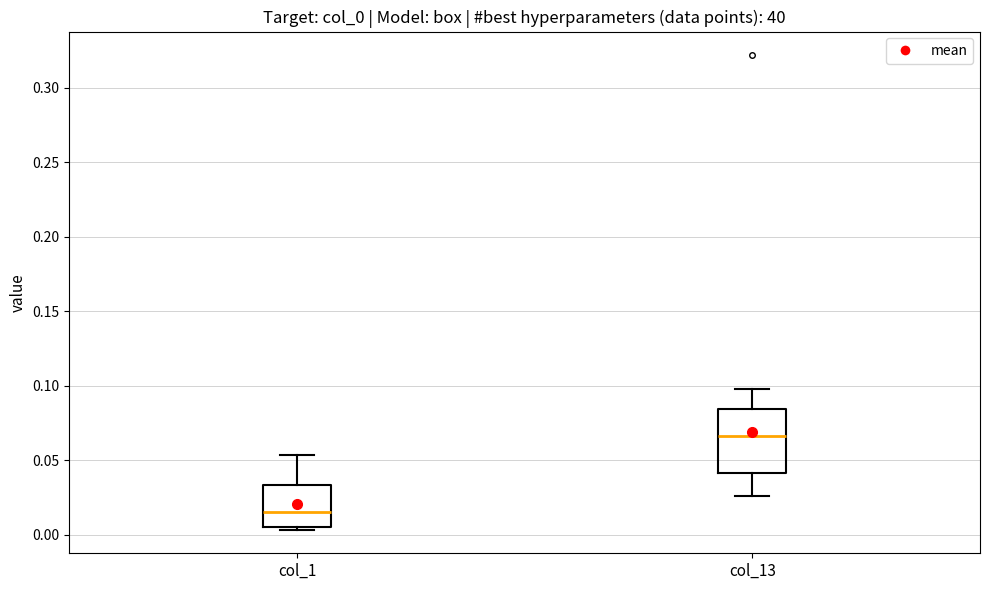

Which box has the highest median line?

col_13